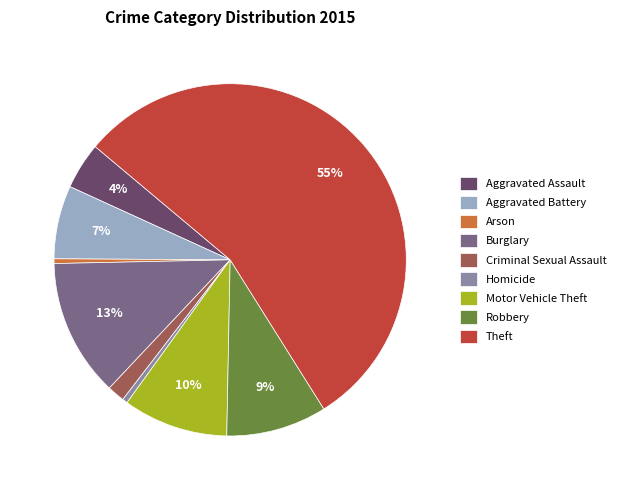

What is the largest slice in the pie chart?

Theft